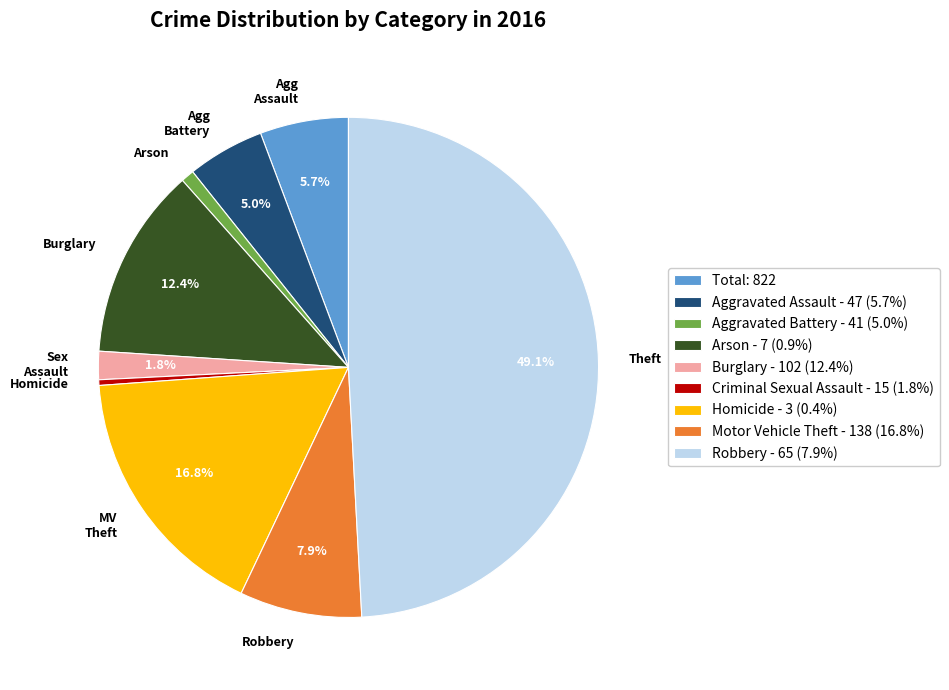

Combined, what portion of the pie is Sex Assault and MV Theft?

18.6%